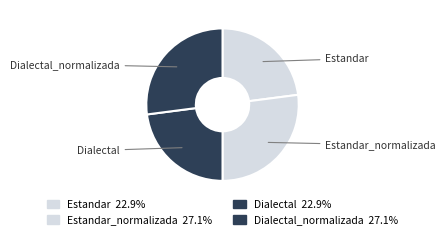

Does any single category account for the majority?

No